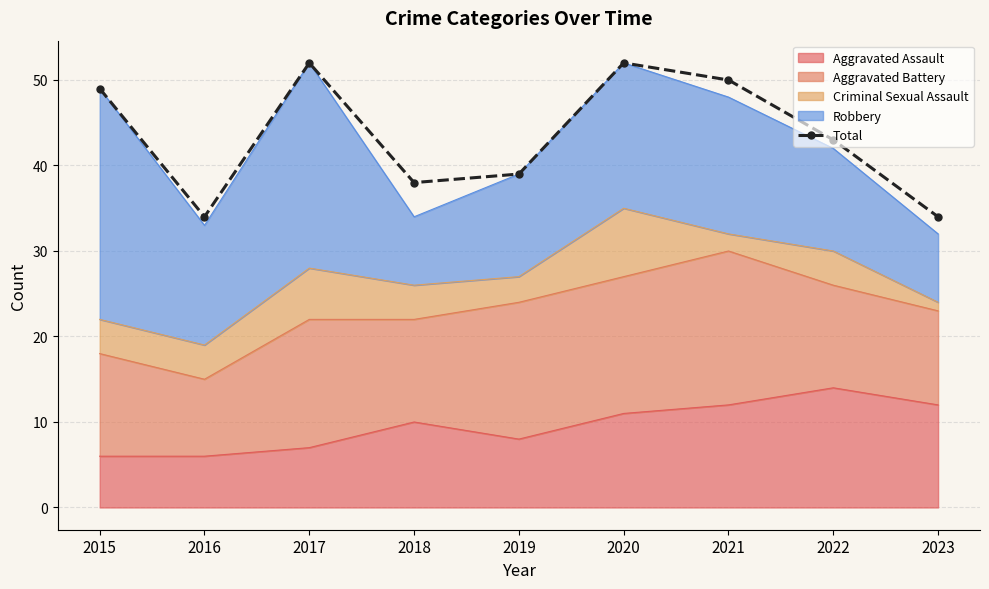

True or false: there are more than 0 points higher than both neighbors.

True